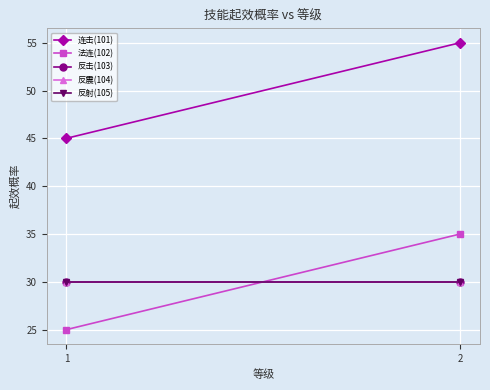

What is the value of the 反射(105) point at the 1st from the left?

30